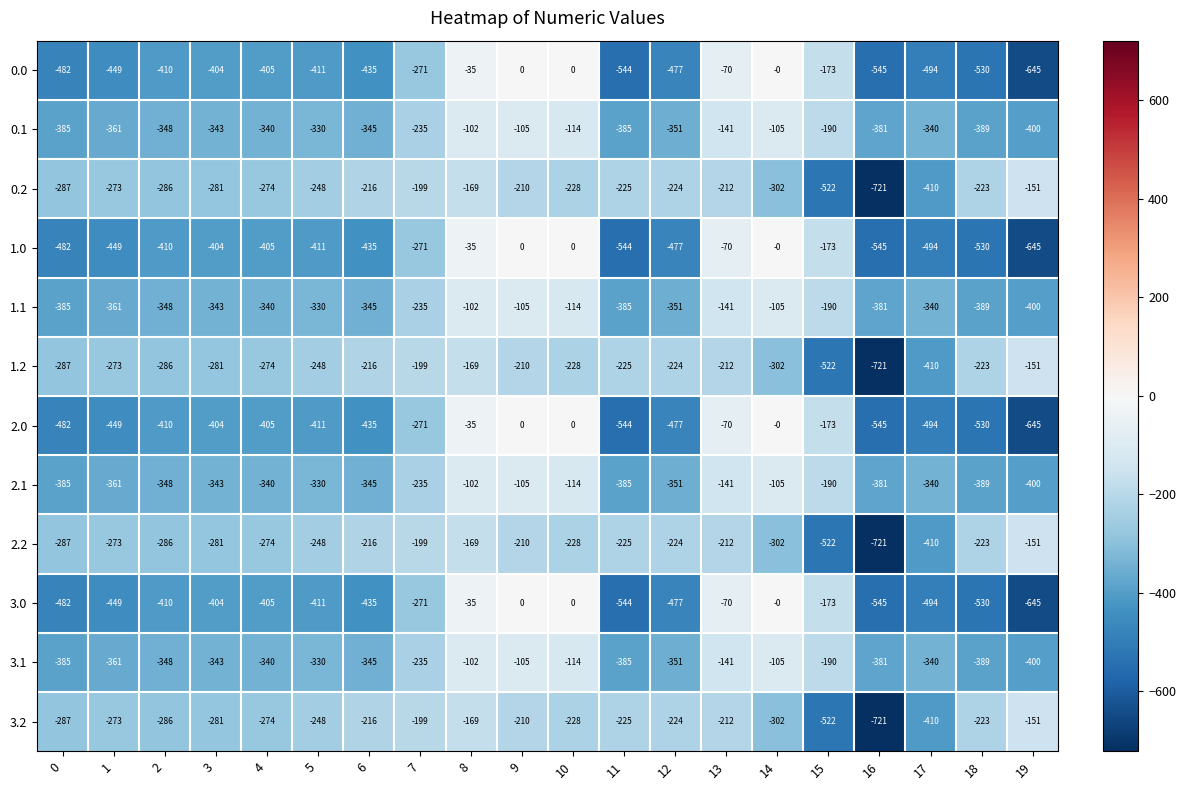

At which category is the sum across all series the highest?

8